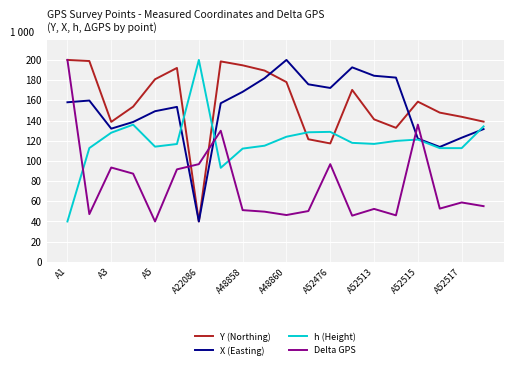

Which series ends up on top after the final intersection of Delta GPS and Y (Northing)?

Y (Northing)